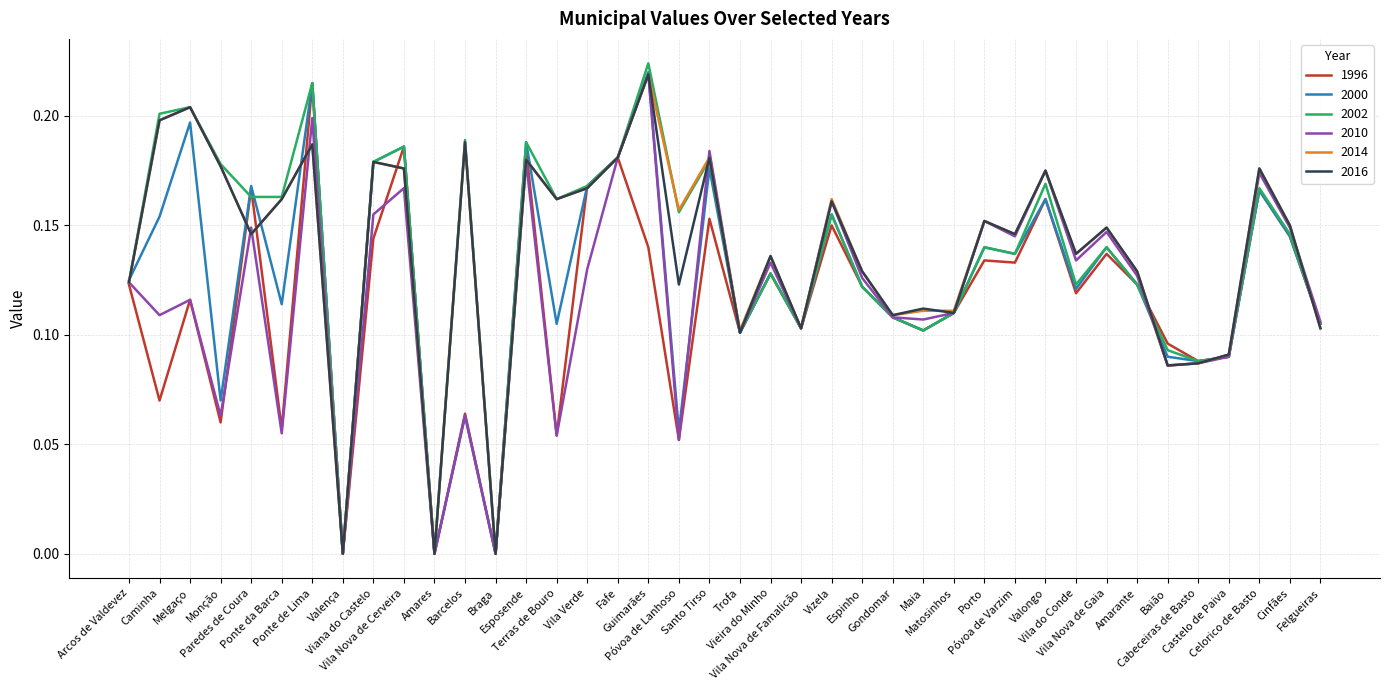

How many lines are shown in the chart?

6